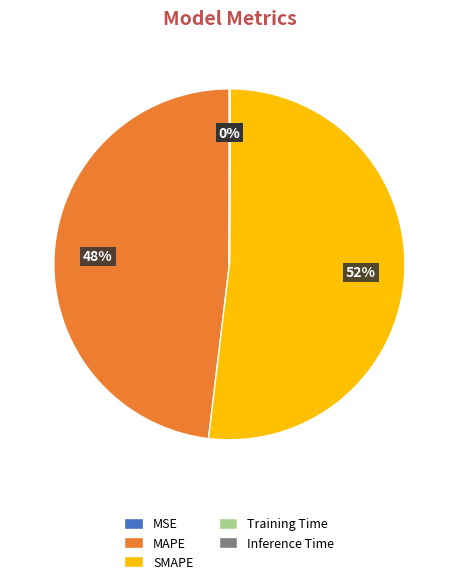

True or false: SMAPE accounts for 62% of the total.

False